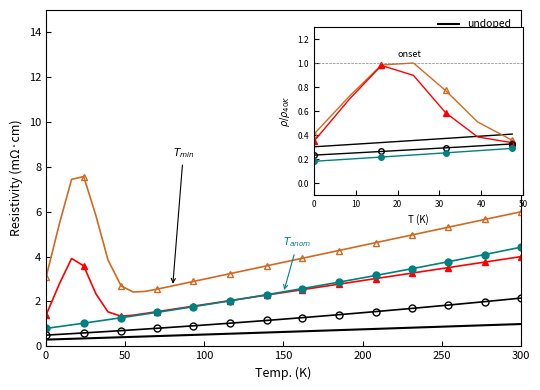

Rank the categories by value from highest to lowest.

300, 250, 200, 150, 100, 50, 0